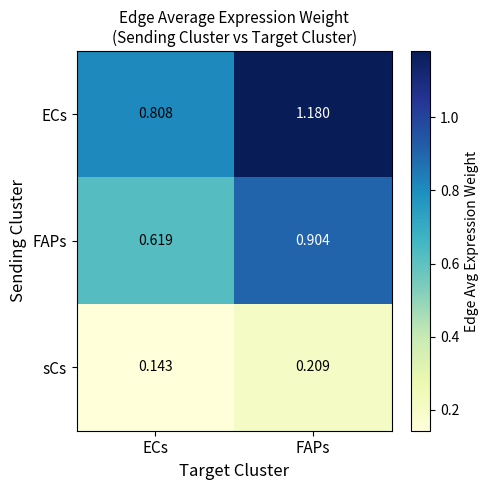

Rank the series by their average value, from highest to lowest.

ECs, FAPs, sCs